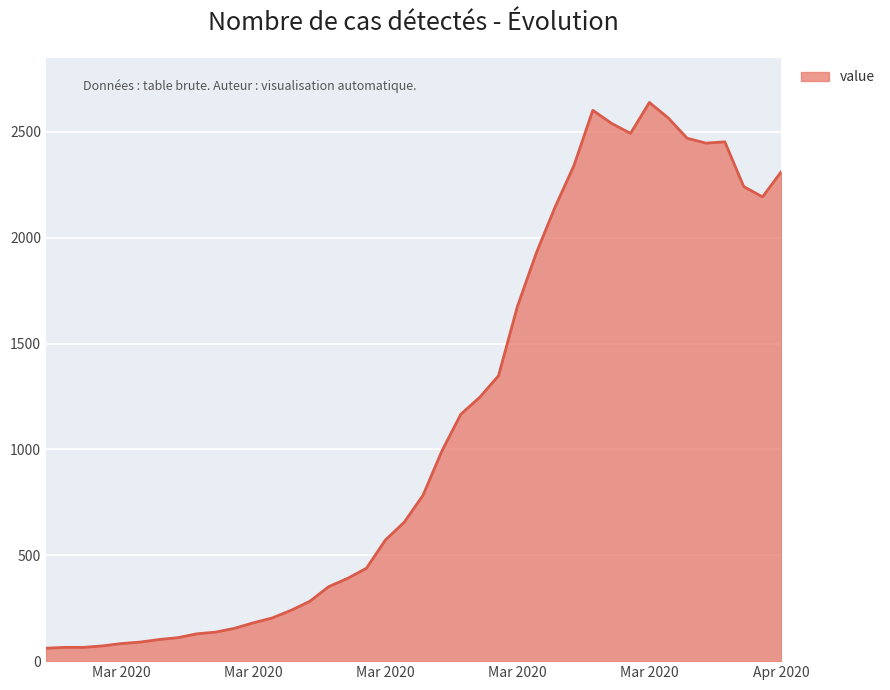

What is the difference between the maximum and minimum values?

2578